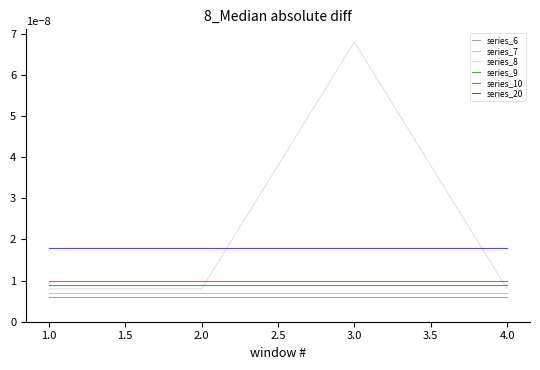

Between which two adjacent categories do series_20 and series_8 first intersect?

2.0 and 3.0